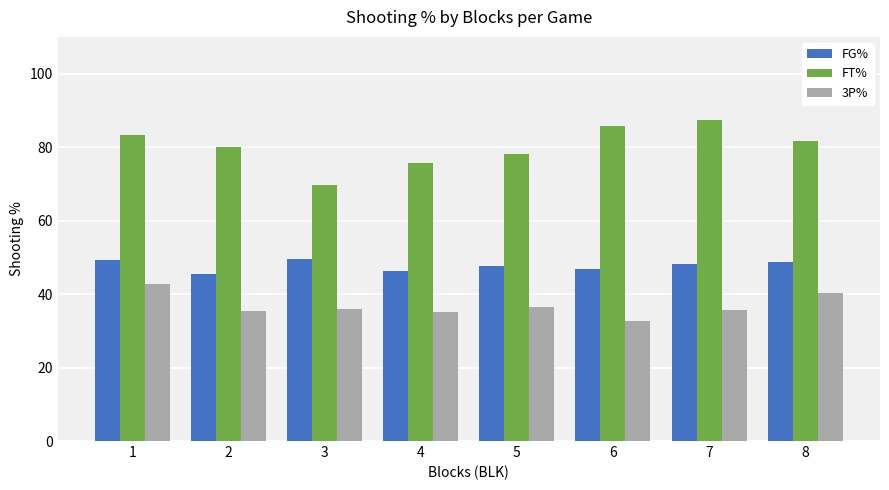

At which category does the chart reach its minimum across all series?

6